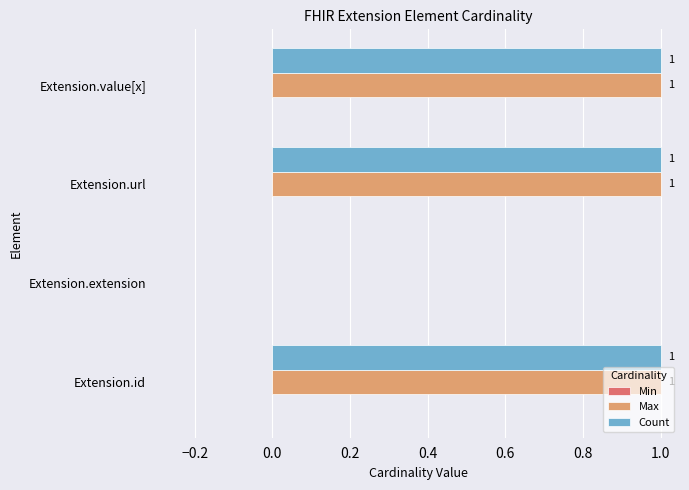

Is the value of Max at Extension.url greater than the value of Count at Extension.extension?

Yes